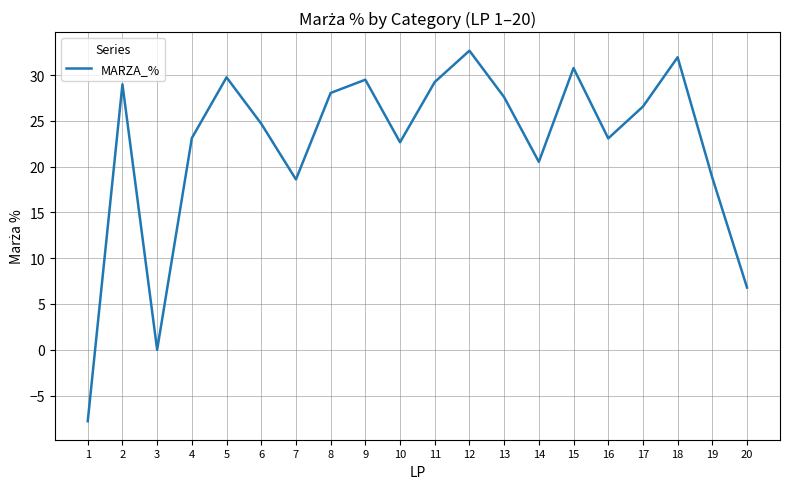

What is the change in value from 18 to 19?

-13.2